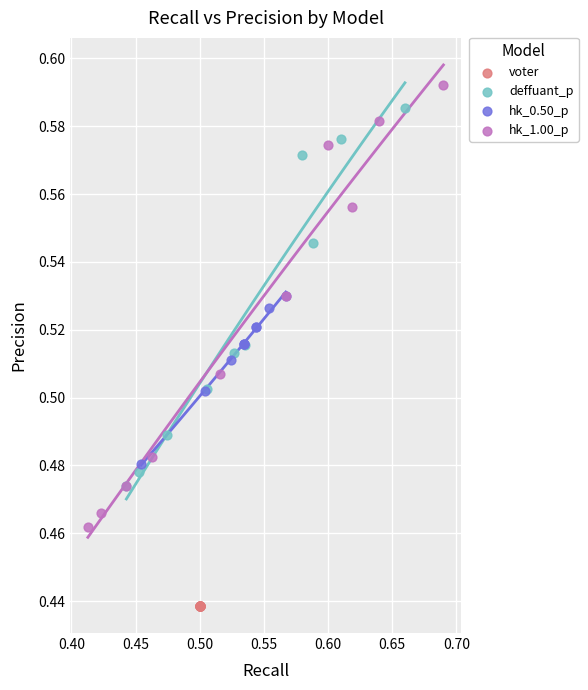

Which series contains the highest Y value?

hk_1.00_p